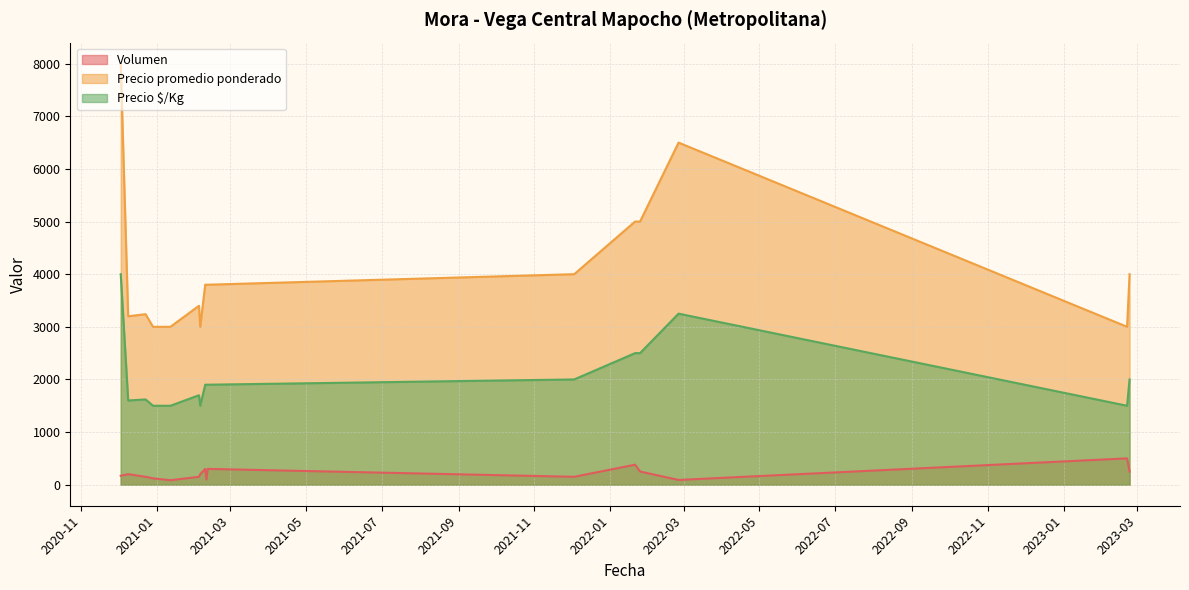

How many distinct data groups are displayed?

3